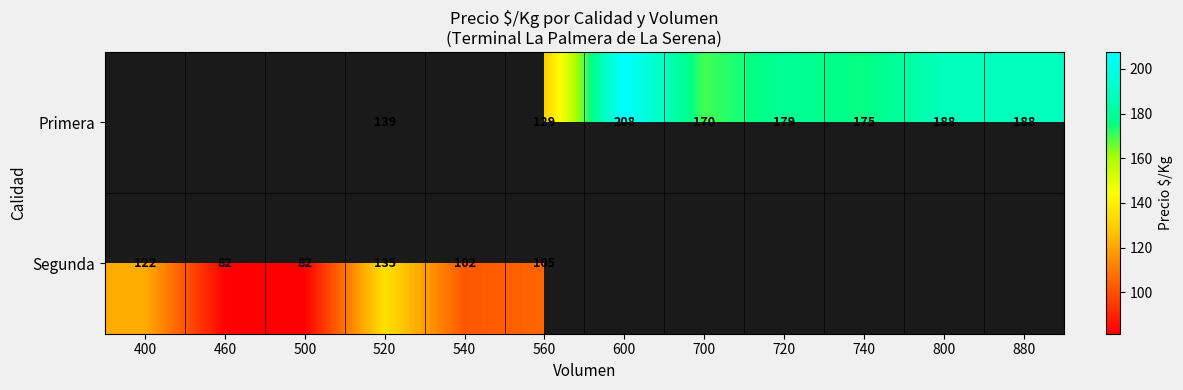

Which label corresponds to the largest value in the chart?

600